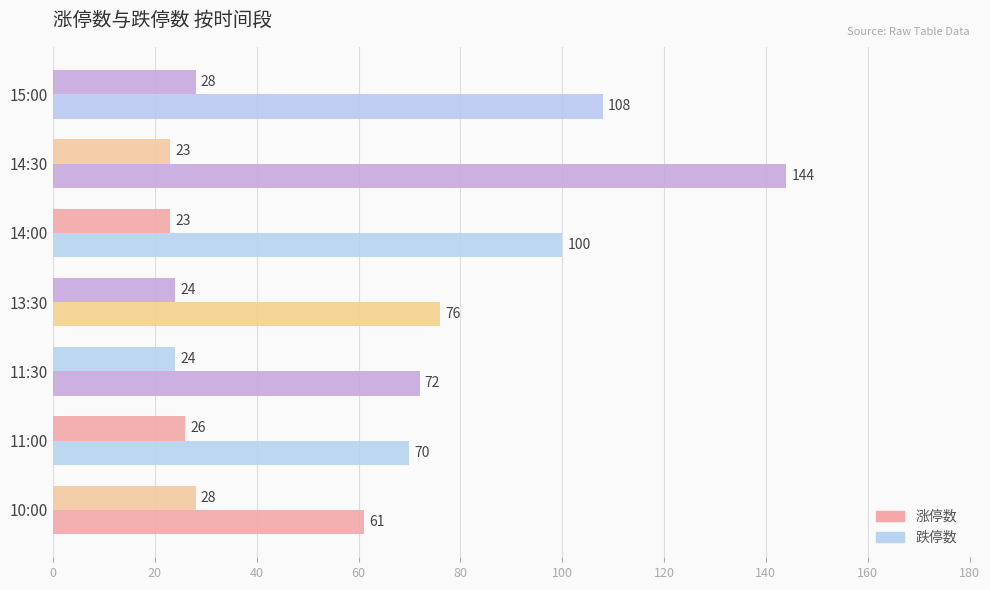

What is the value of the 跌停数 bar at the 5th from the left?

100